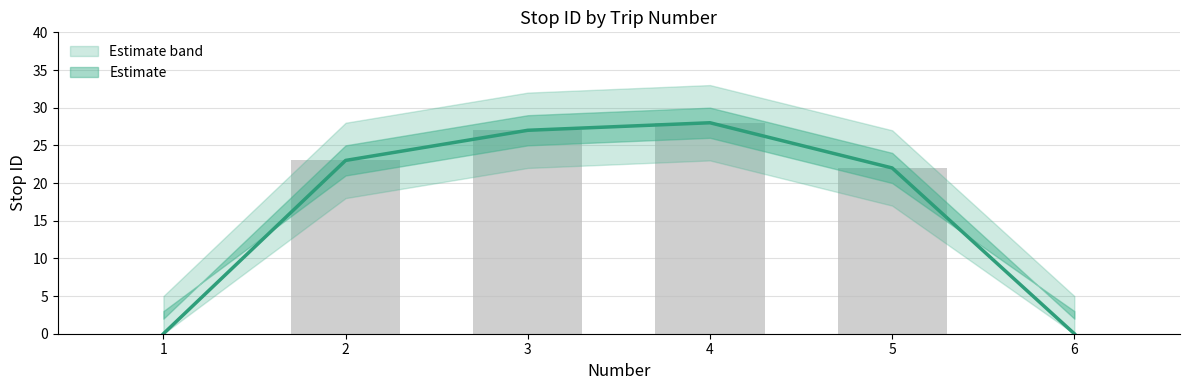

What is the value of the stop ID bar at the 2nd from the left?

23